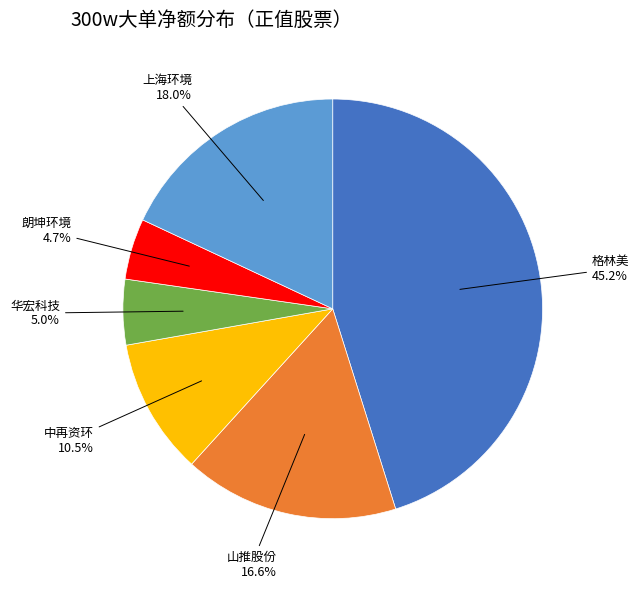

Which slice is the largest?

格林美